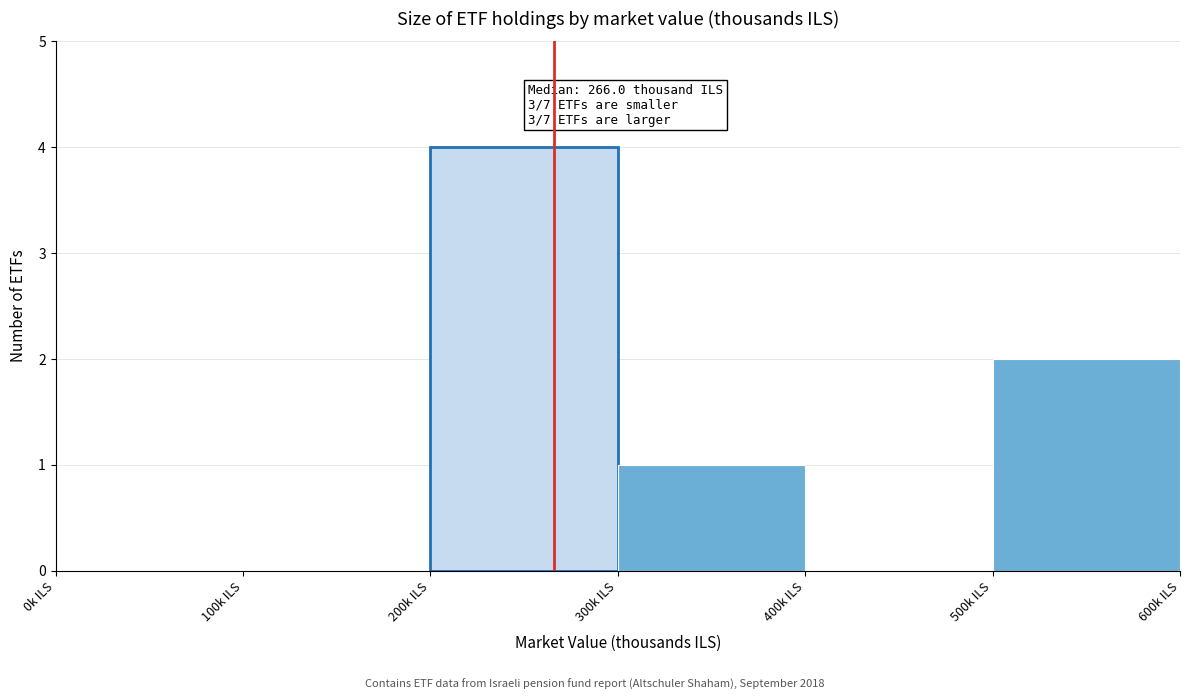

Which range on the x-axis has the tallest bar?

200 to 300